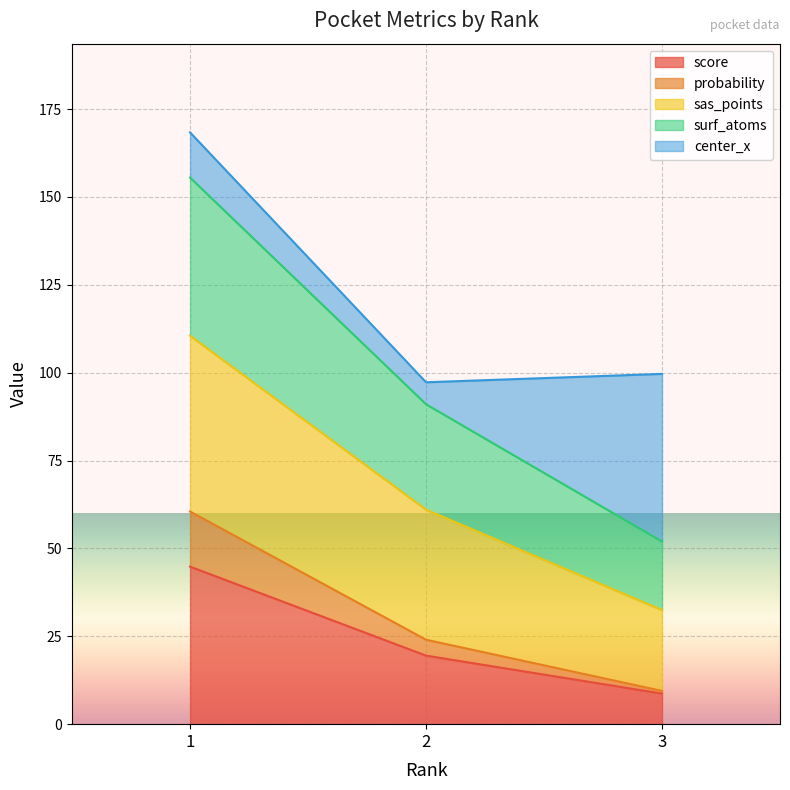

The value of score at 2 is 19.5. True or false?

True